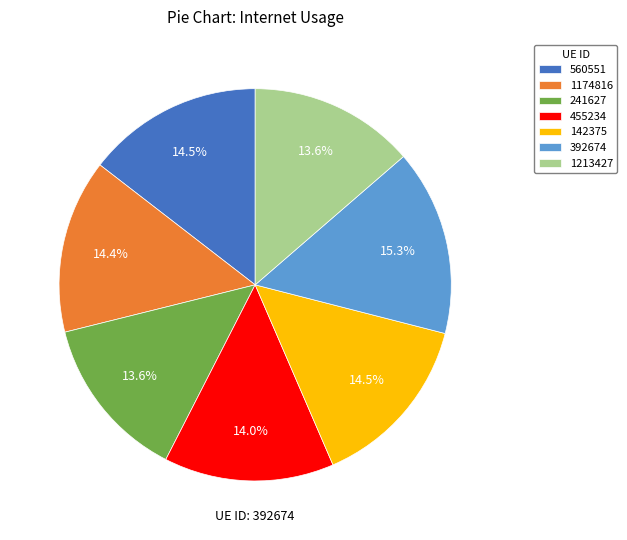

Between 392674 and 1174816, which is larger?

392674